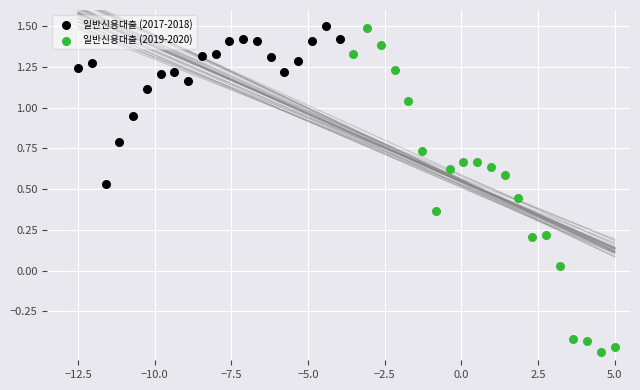

What are all the series names shown in the legend?

일반신용대출 (2017-2018), 일반신용대출 (2019-2020)